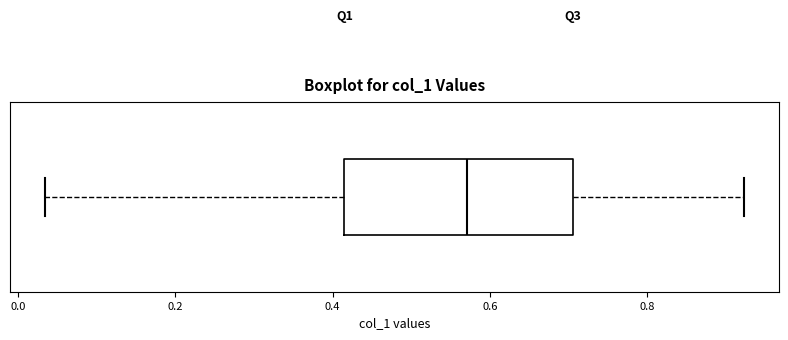

Read this box plot against the x-axis: the position of the median line, the range covered by the box, and the ends of both whiskers. The values are not printed on the chart, so give them approximately, as read against the axis.

median 0.58, box 0.42 to 0.70, whiskers 0.04 to 0.92